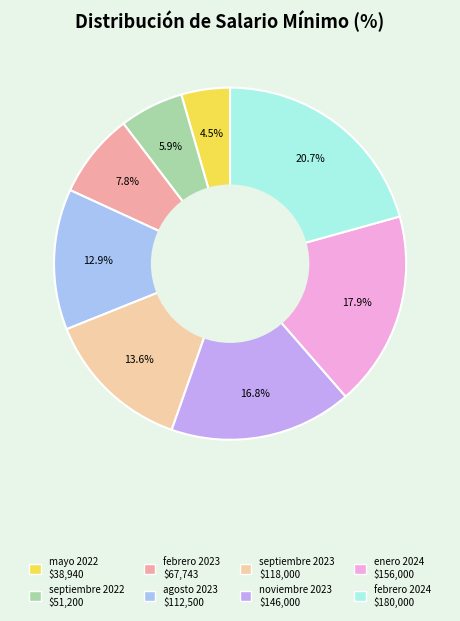

How many slices are in this pie chart?

8